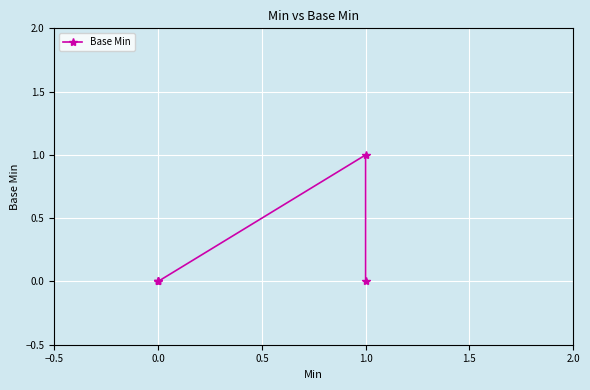

True or false: there are more than 1 points higher than both neighbors.

False